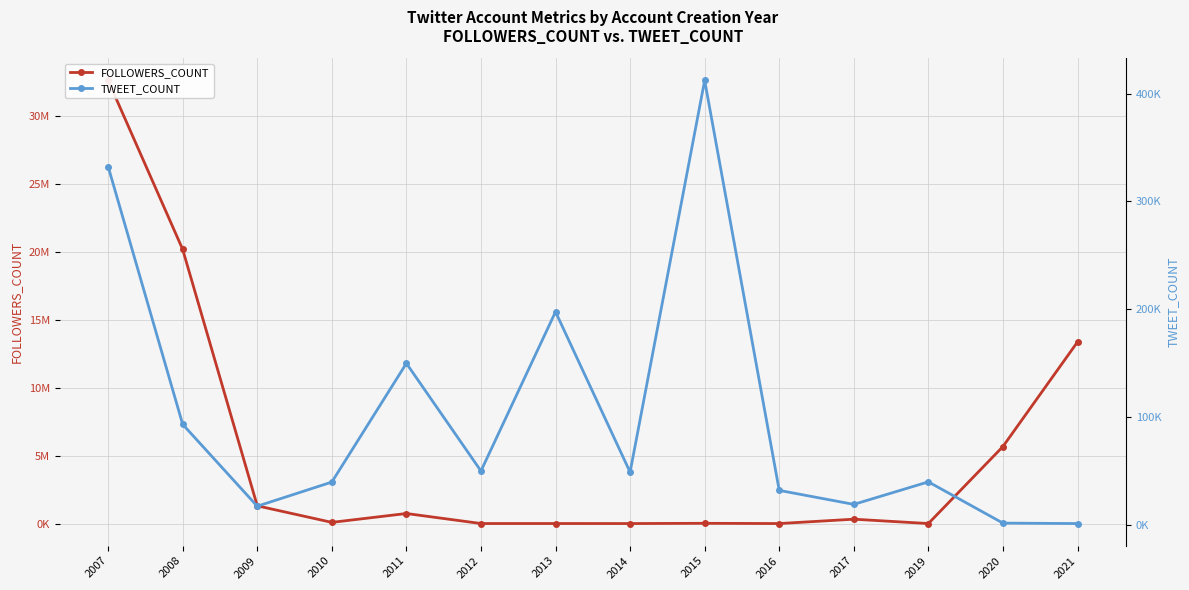

Does the chart have visible grid lines?

Yes